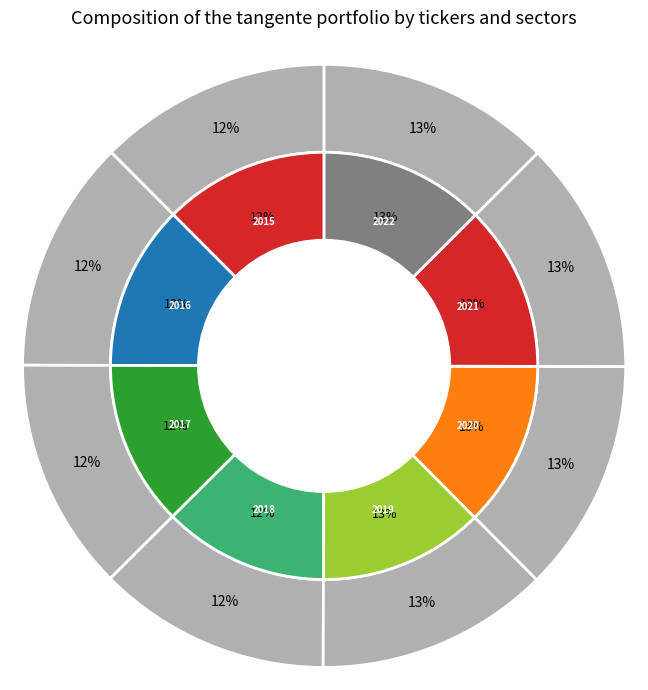

Does 8 represent more than half of the total?

No